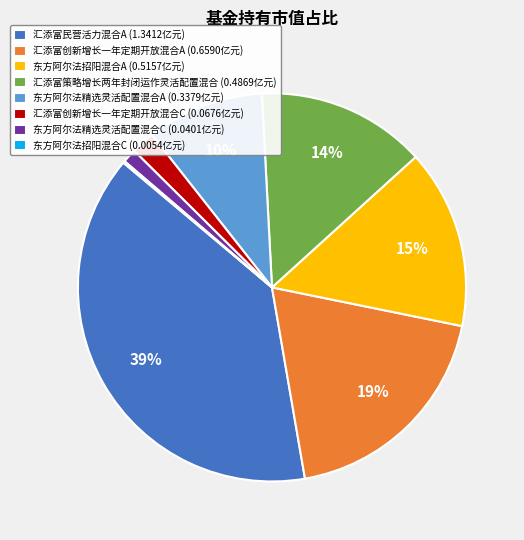

Is the sum of 东方阿尔法精选灵活配置混合A (0.3379亿元) and 汇添富创新增长一年定期开放混合A (0.6590亿元) greater than half?

No